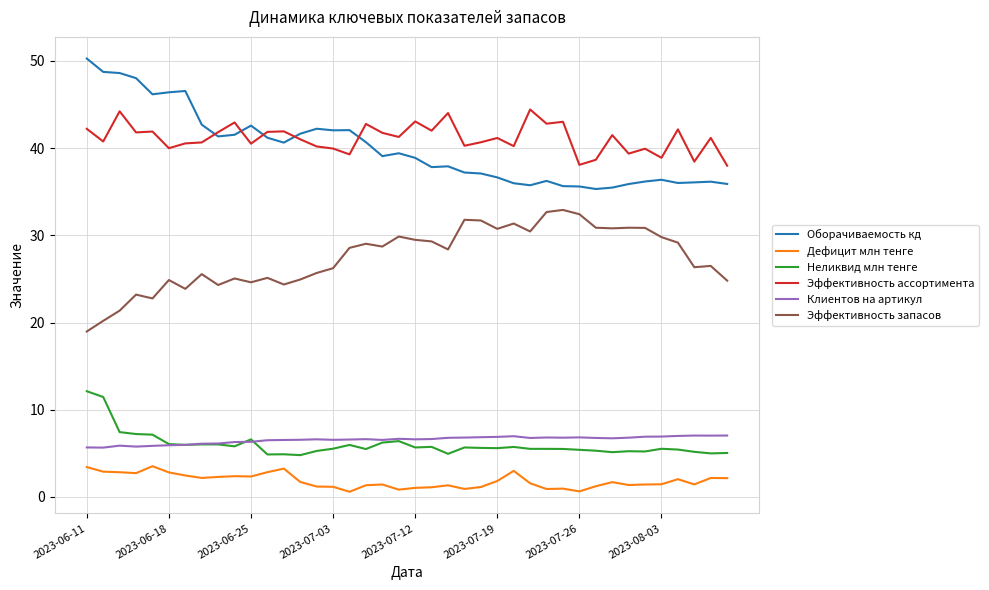

What is the minimum value shown in the chart?

0.6